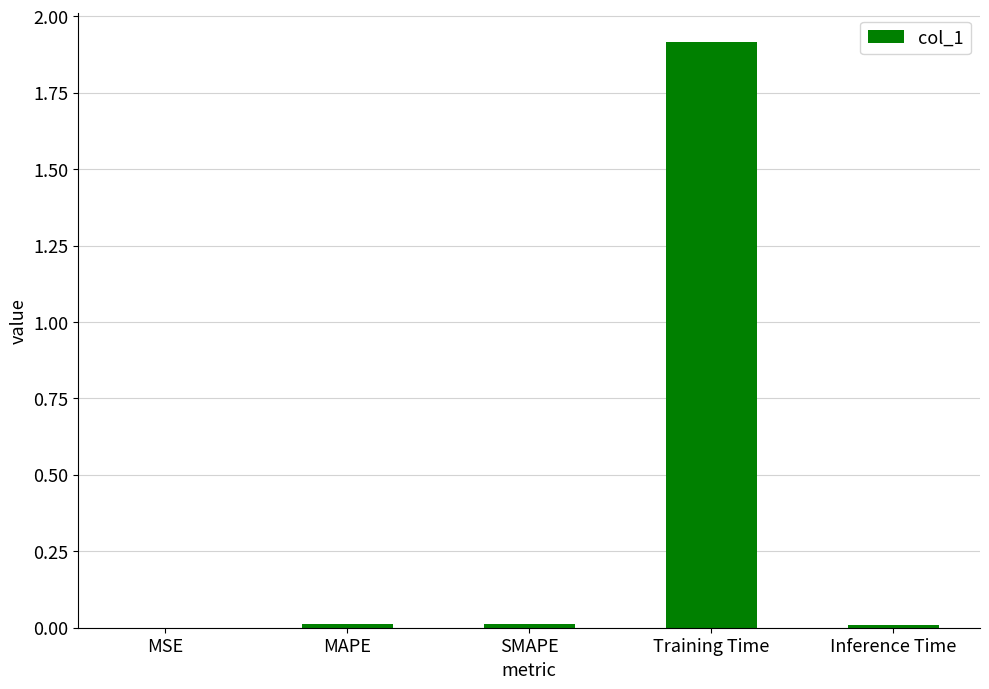

Read the value at Training Time.

1.9